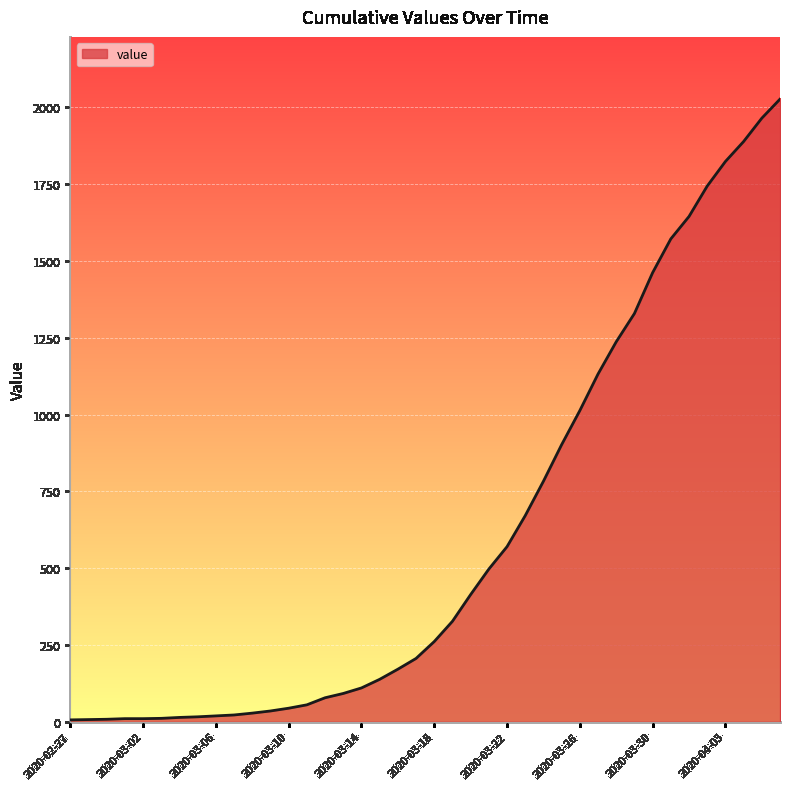

What is the sum of all values?

24344